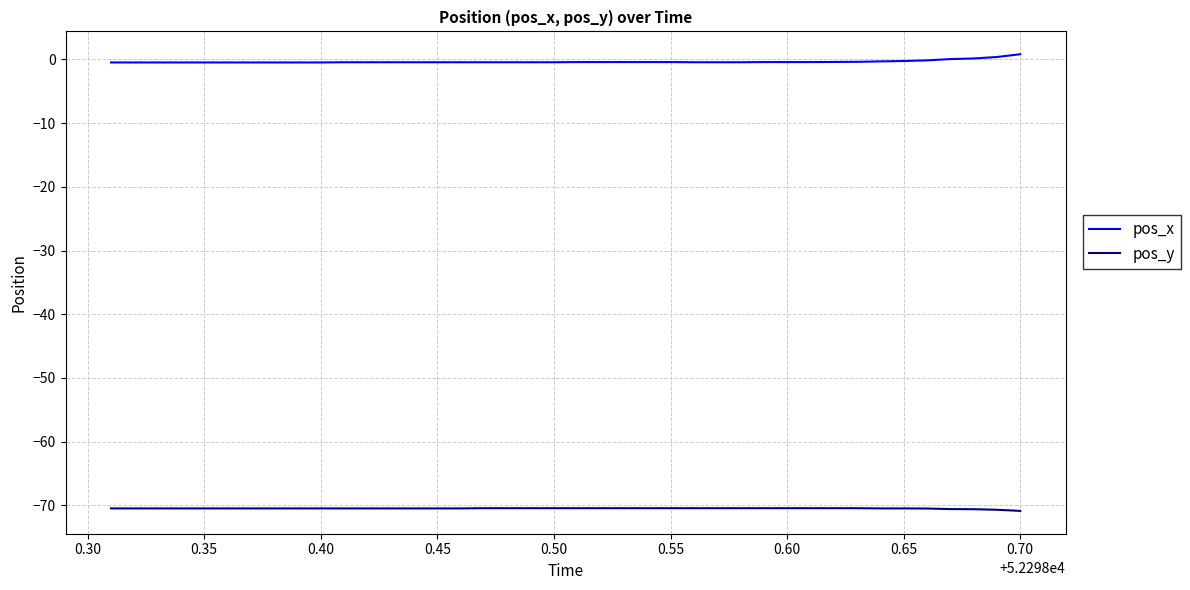

What position from the left is 0.60?

8